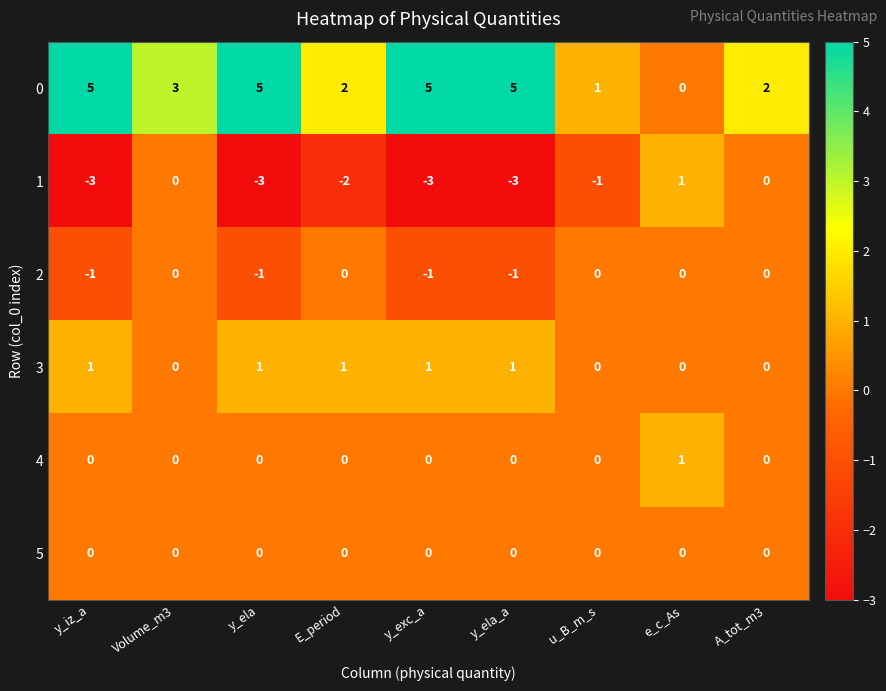

True or false: 1 has a value of 0 at A_tot_m3.

True